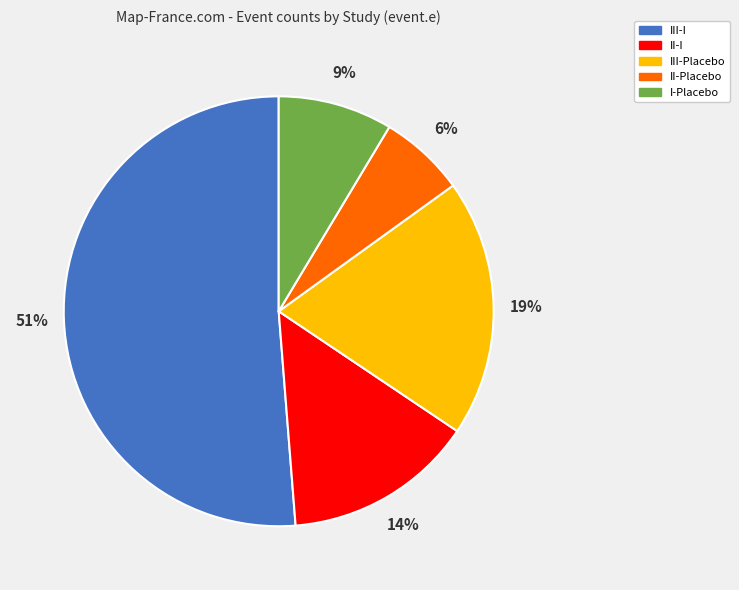

How many segments does this pie chart have?

5